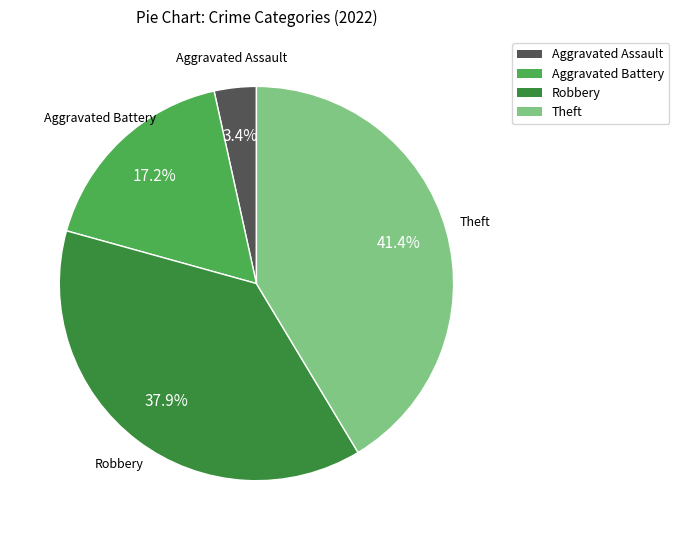

How many slices are in this pie chart?

4